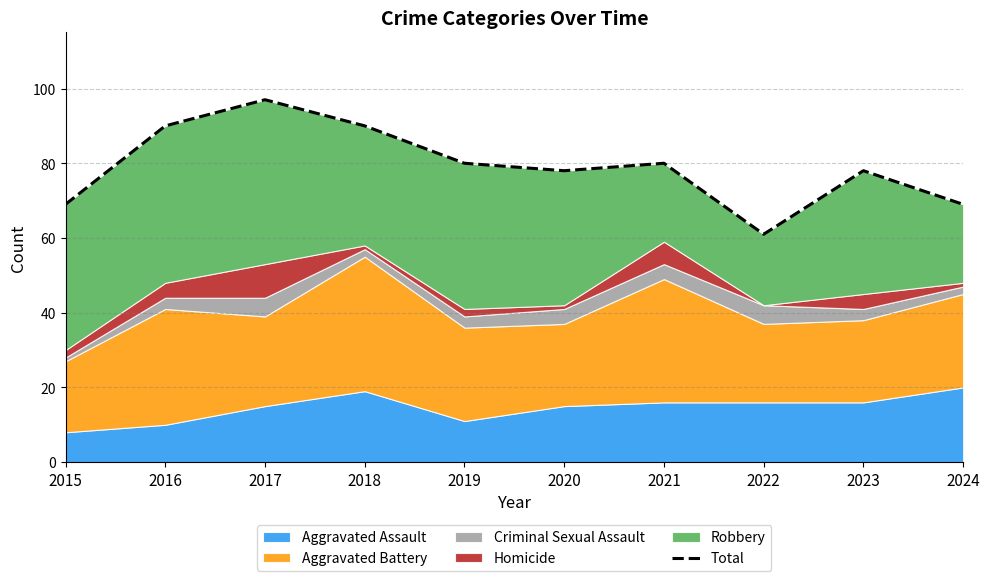

Between 2024 and 2017, which is larger?

2017